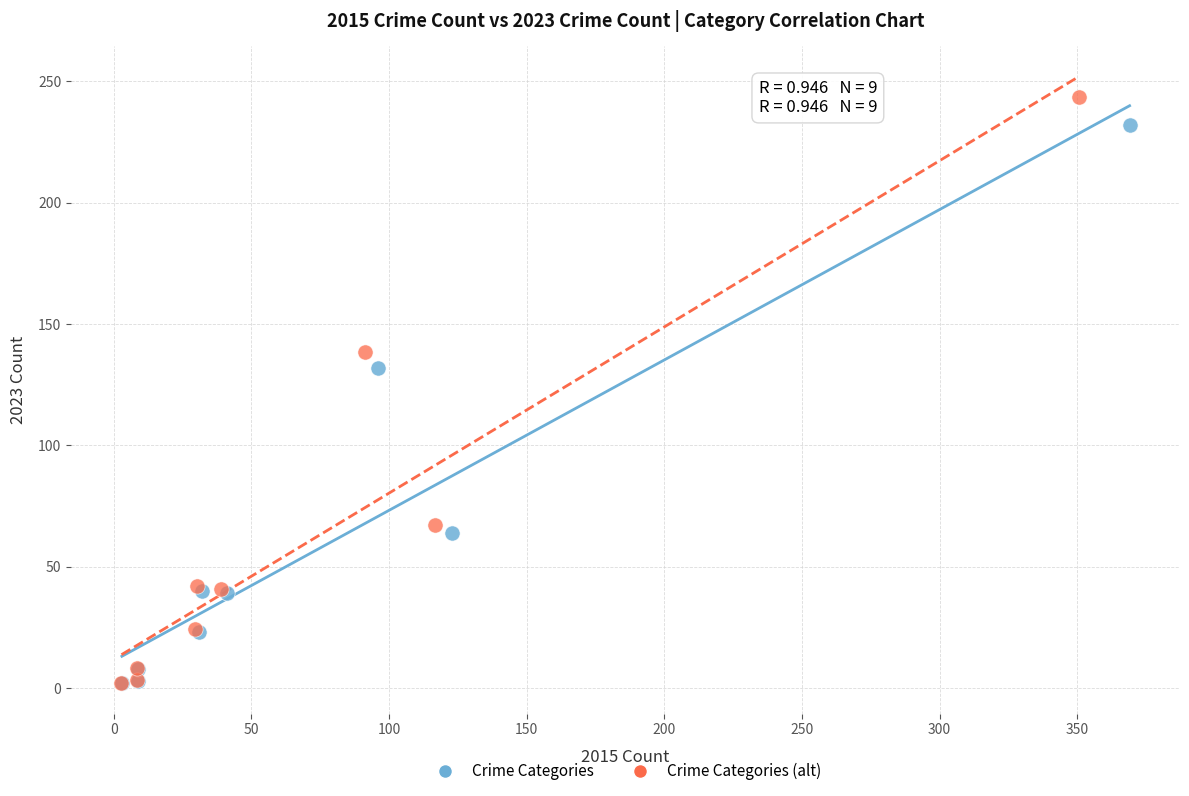

Which series has the widest spread of Y values?

Crime Categories (alt)